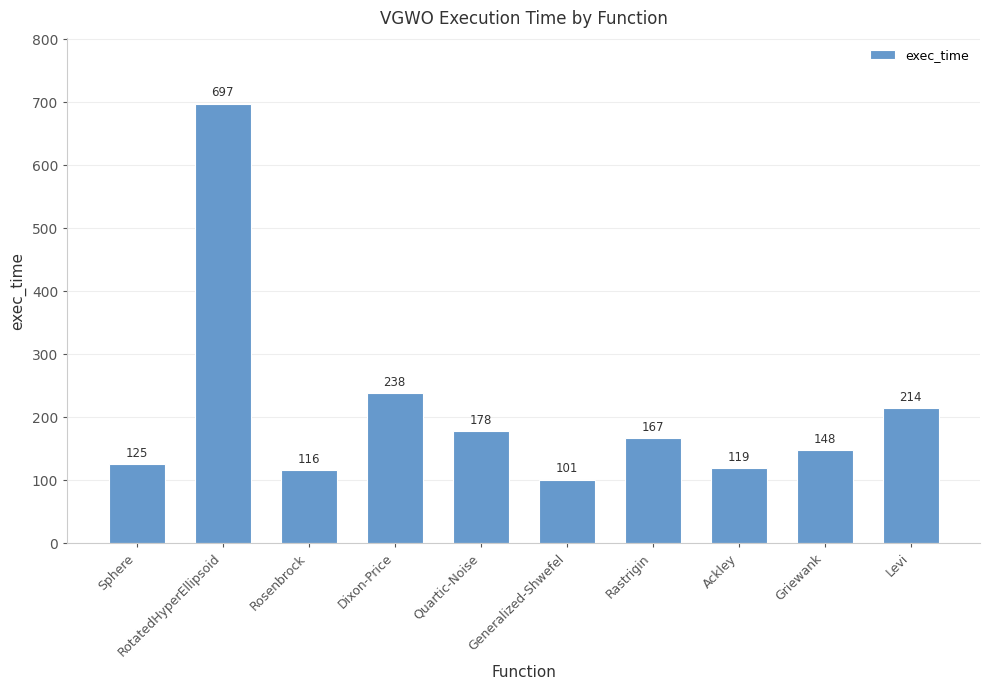

What is the difference between the second highest and minimum values?

137.1